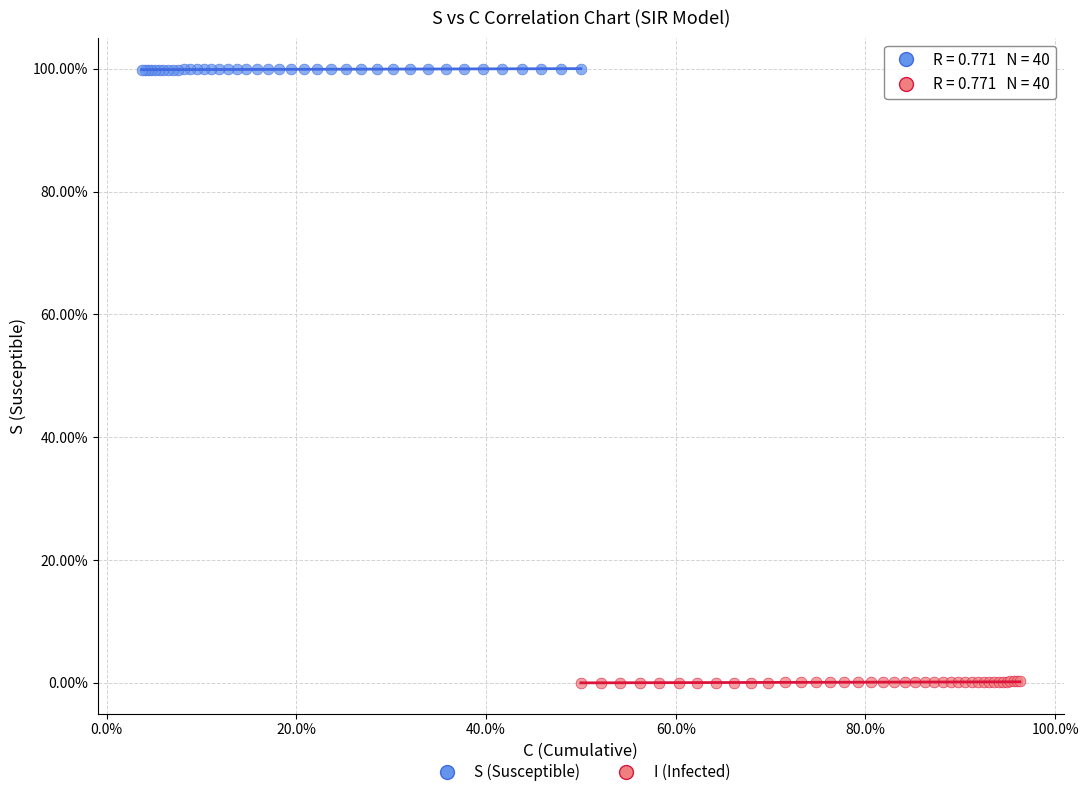

Which series contains the highest Y value?

S (Susceptible)